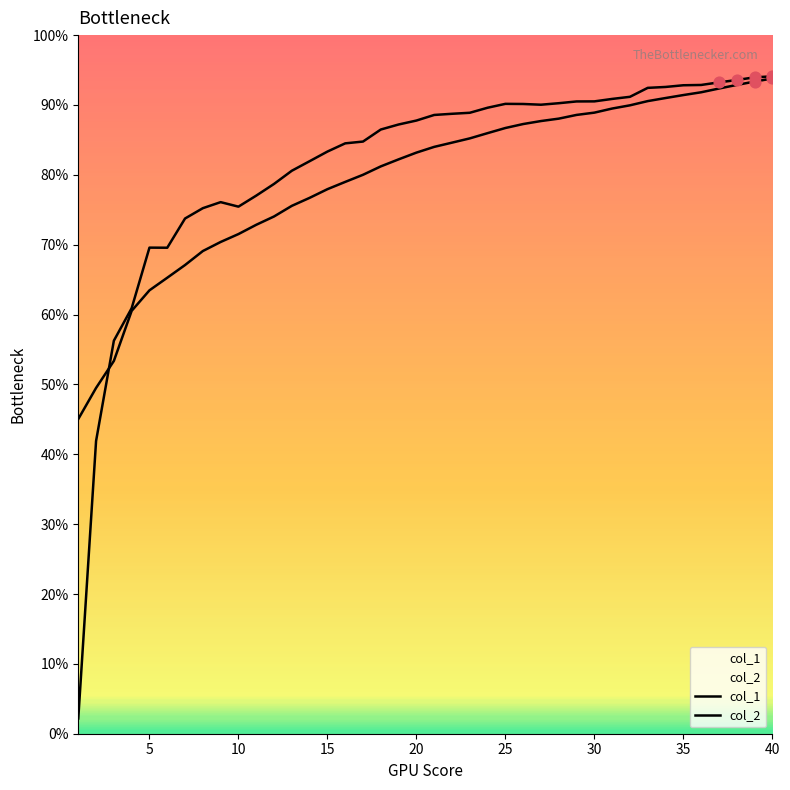

What are all the series names shown in the legend?

col_1, col_2